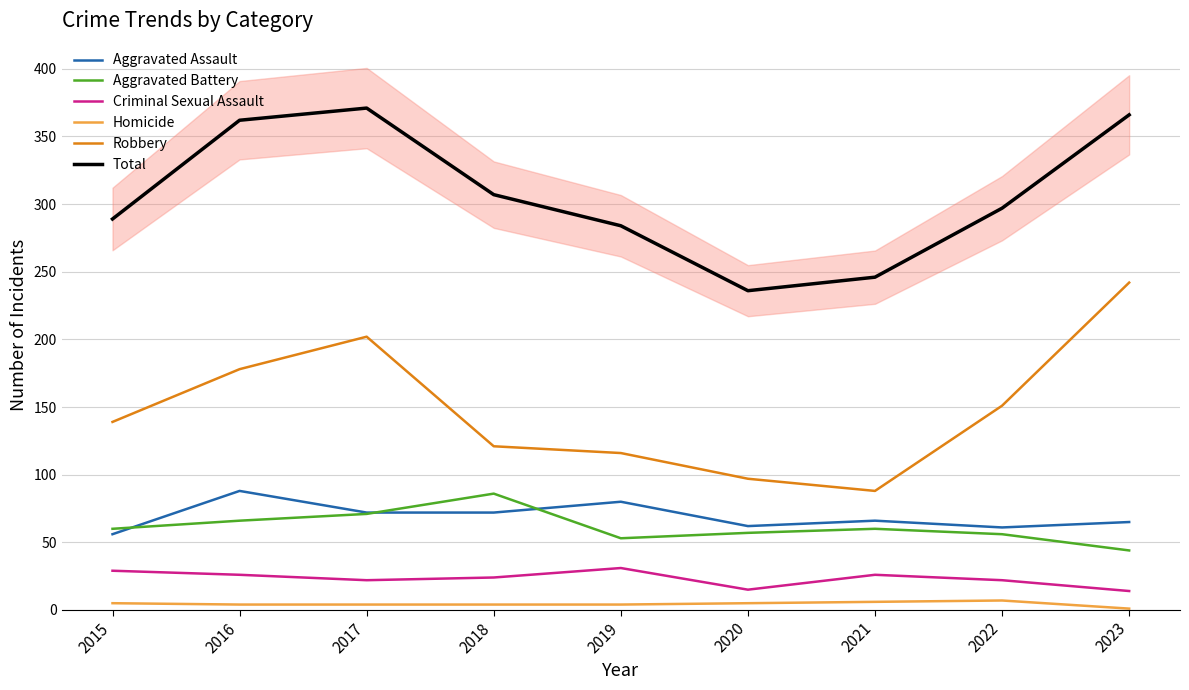

What is the approximate value of Robbery at 2019, to the nearest 10?

120